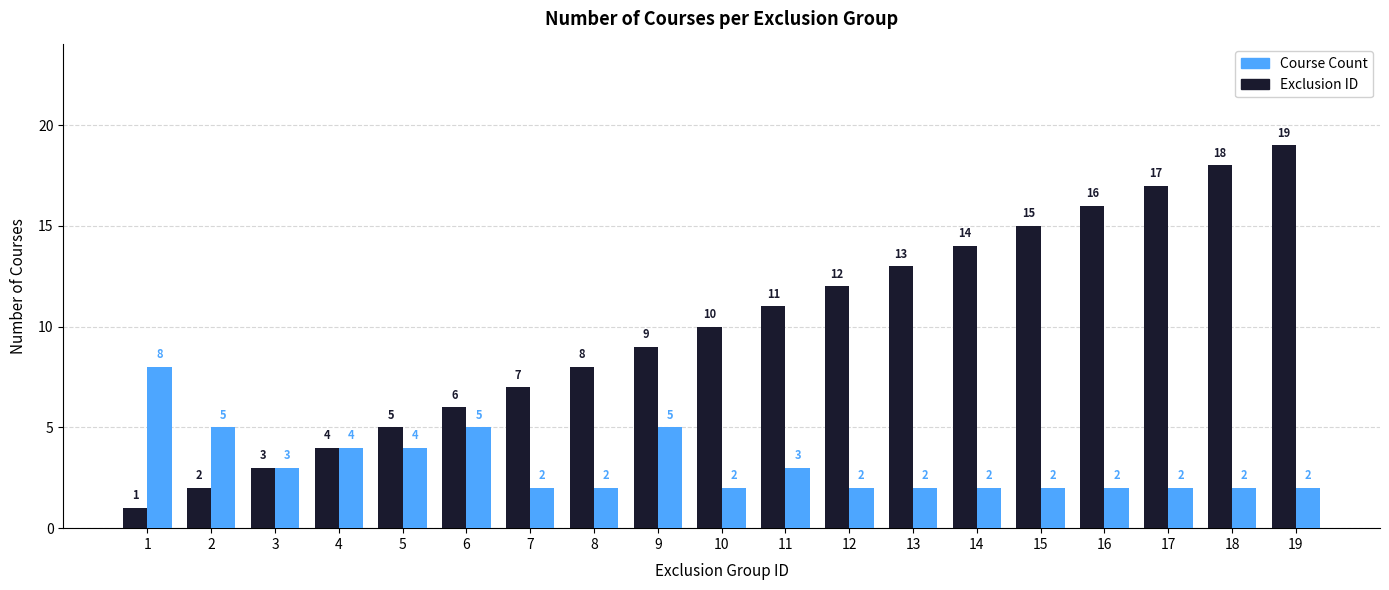

How many groups of bars are there?

19